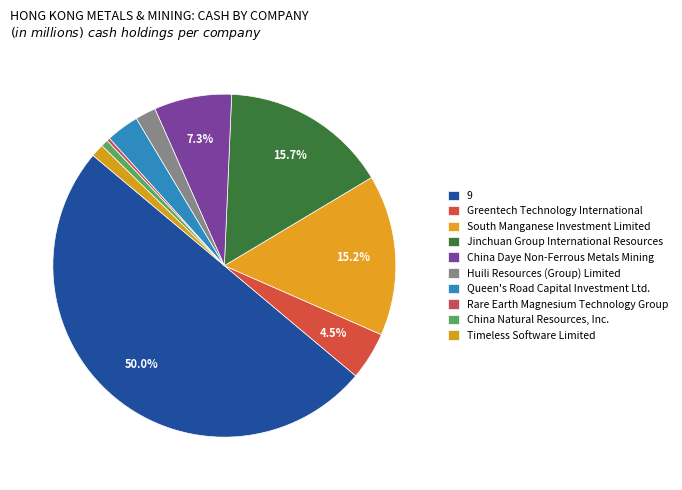

Count the number of slices in the pie.

10